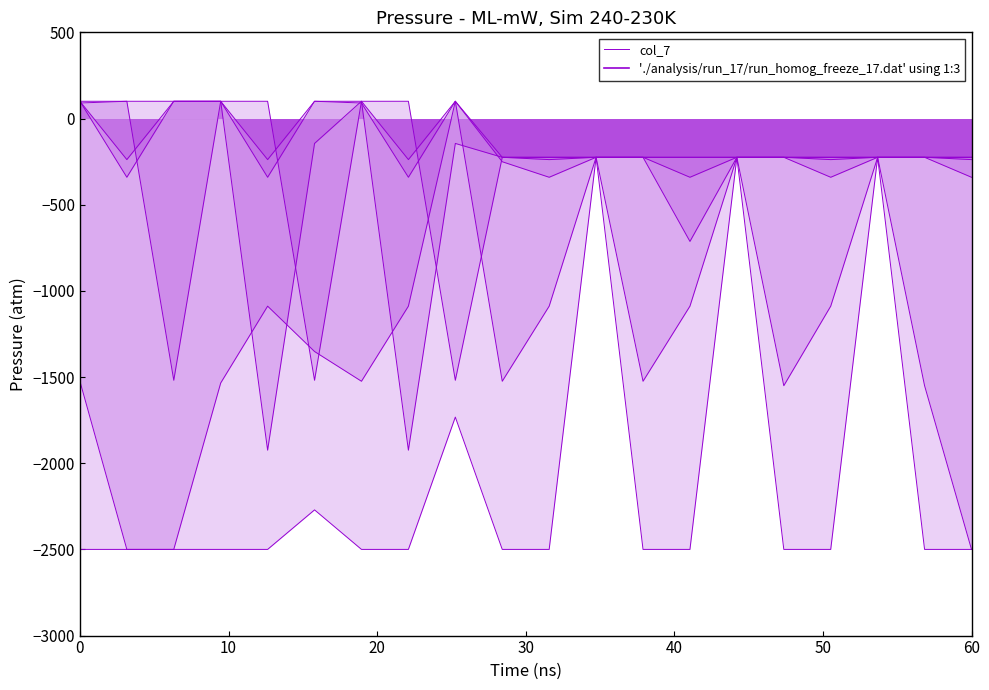

What is the change in value from 0 to 50?

+172.6